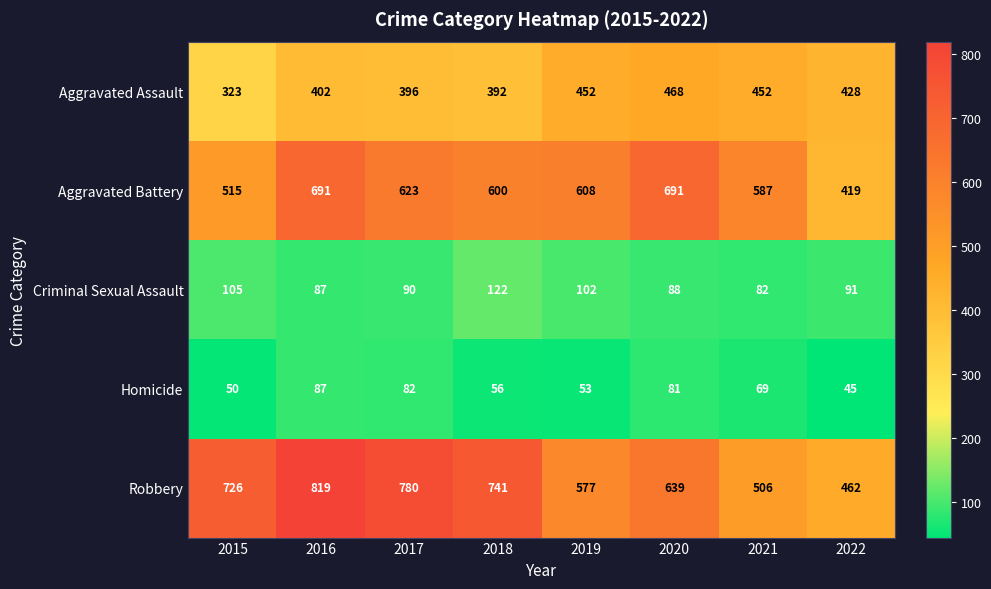

Which label corresponds to the largest value in the chart?

2016